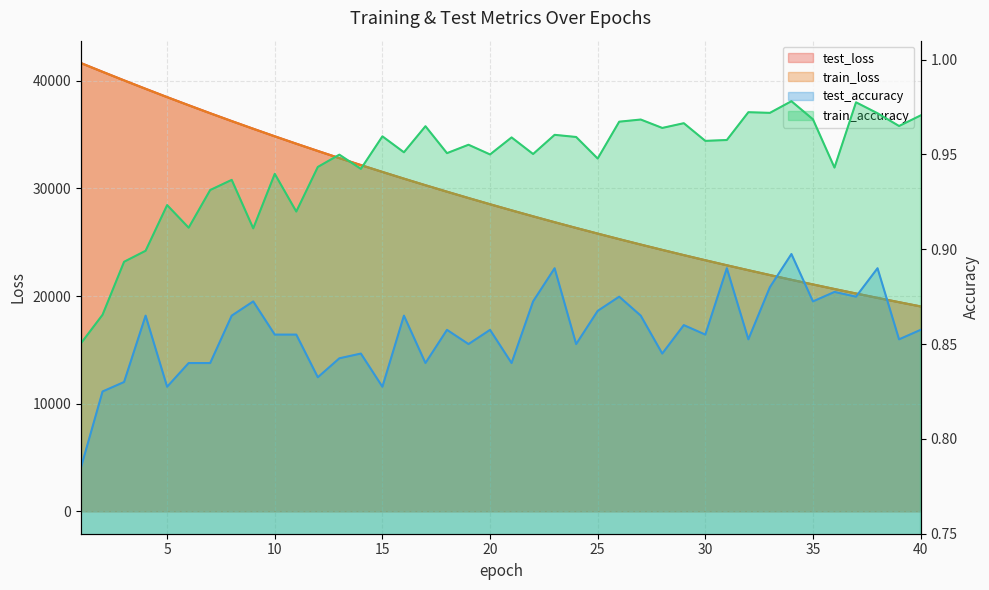

Is it true that test_loss equals 25289.0 at 26?

True